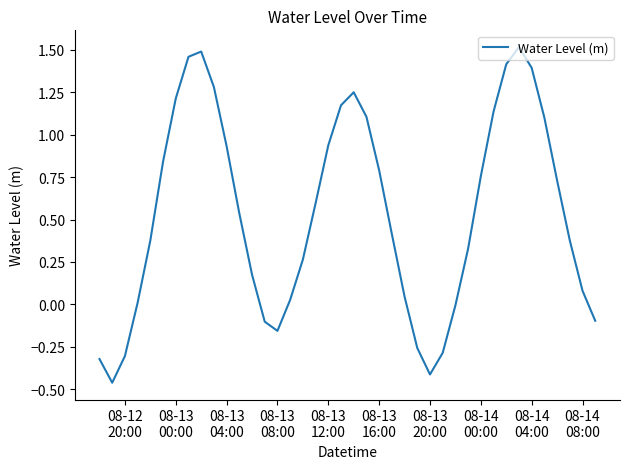

What is the difference between the maximum and minimum values?

2.0